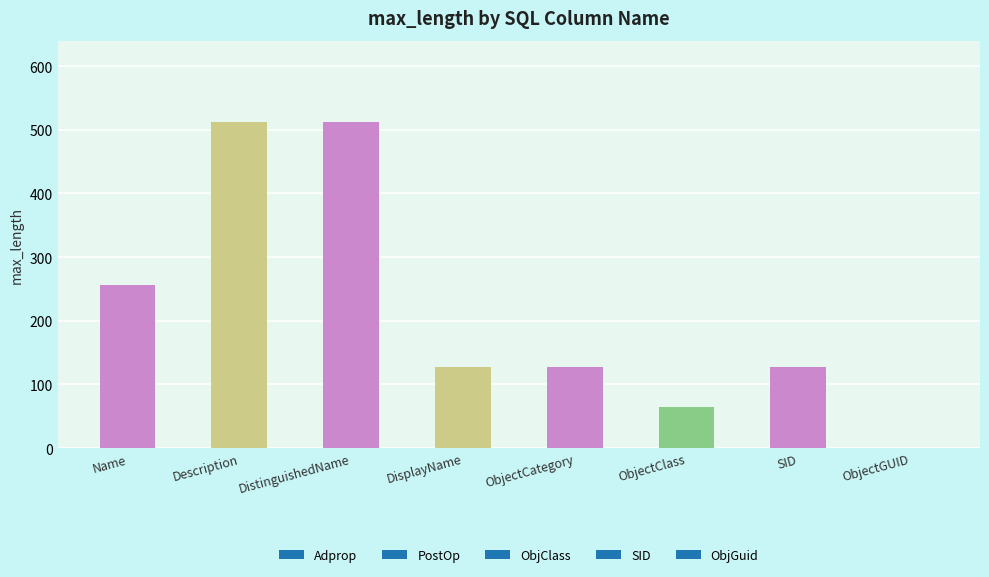

What is the value of the 5th bar from the left?

128